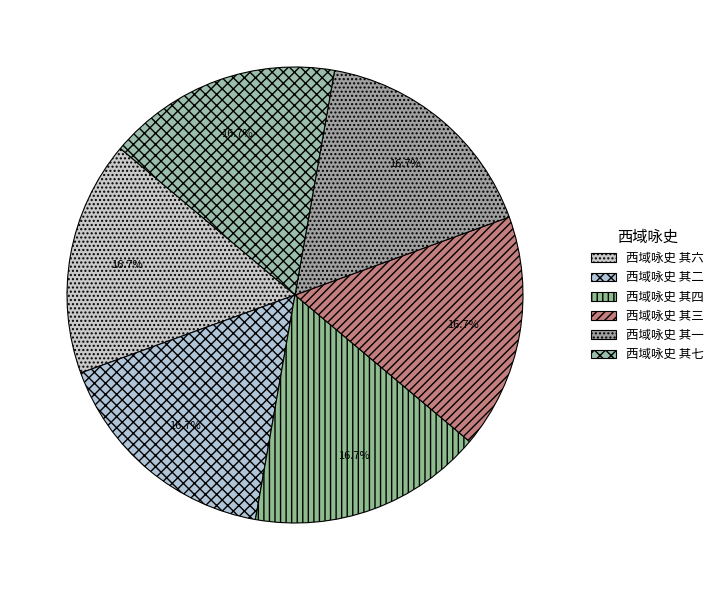

Is 西域咏史 其三 the majority of the pie?

No